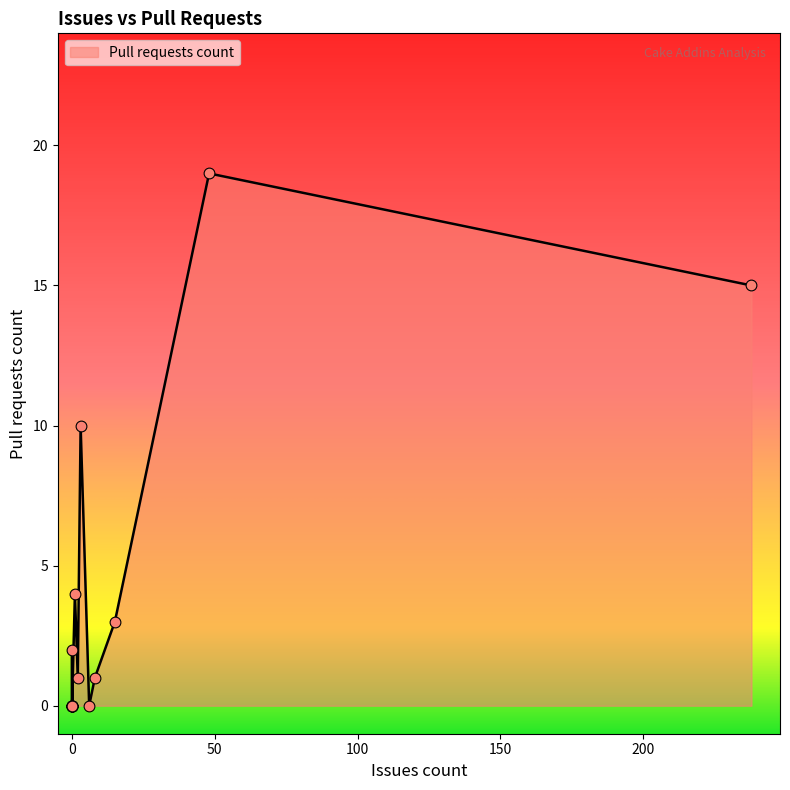

What is the change in value from 2 to 1?

+3